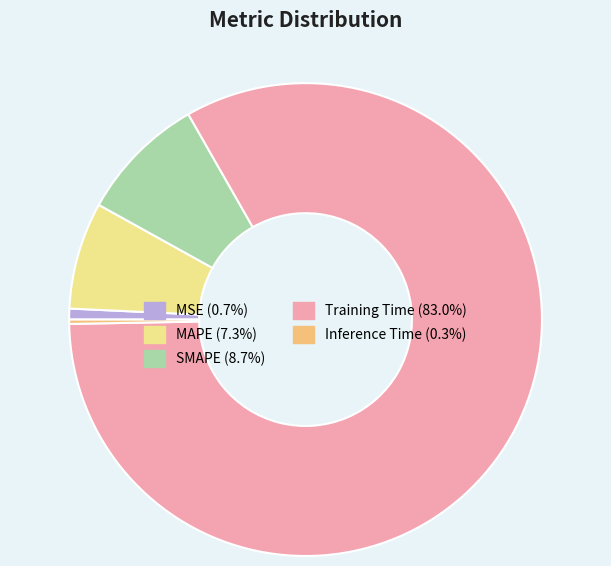

Is there any slice that represents more than half of the pie?

Yes